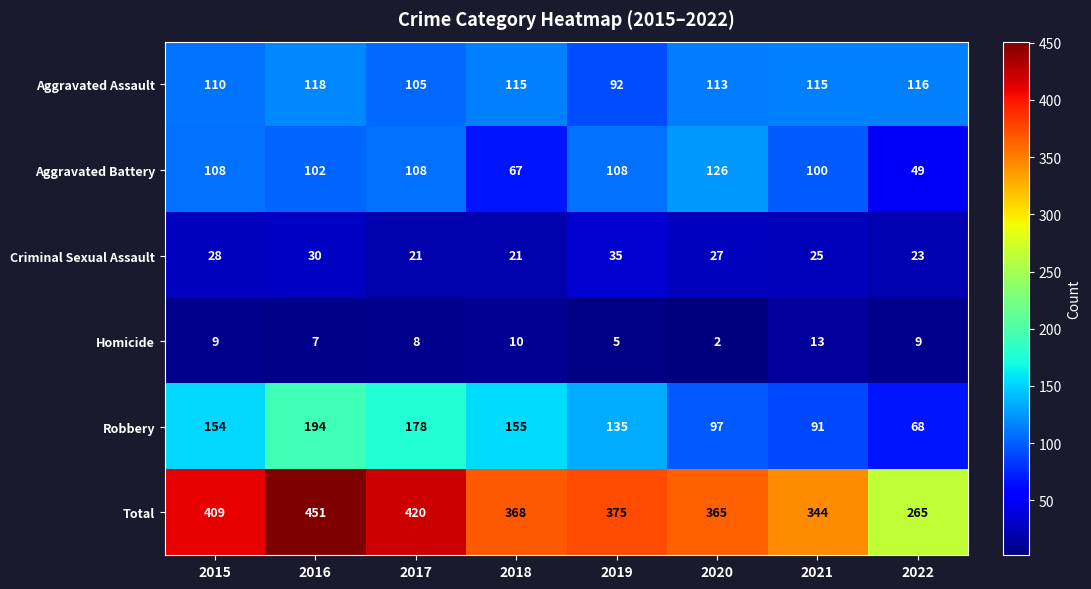

Which series has the largest total across all categories?

Total